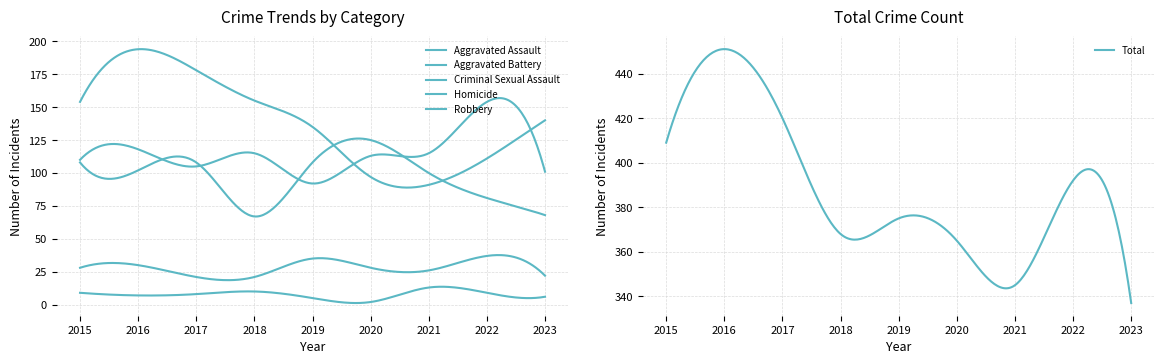

What is the average value of the Homicide series?

8